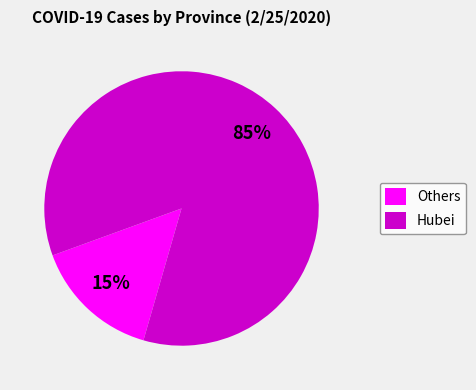

Which category has the smallest portion of the pie?

Others